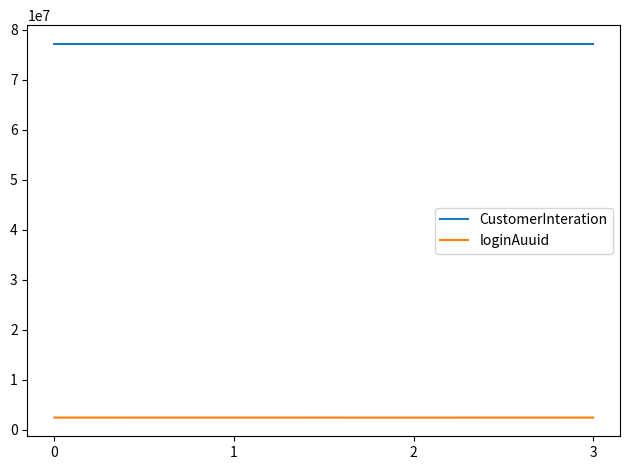

The value of CustomerInteration at 3 is 77187959. True or false?

True